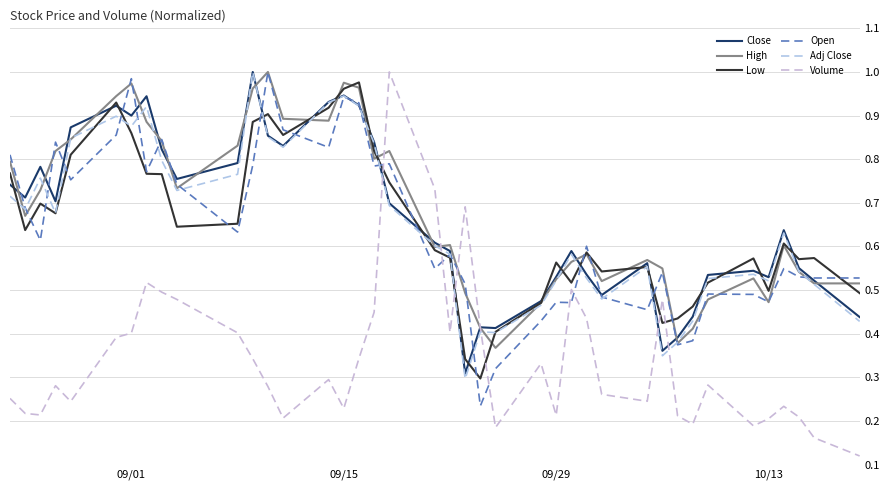

How many lines are shown in the chart?

6